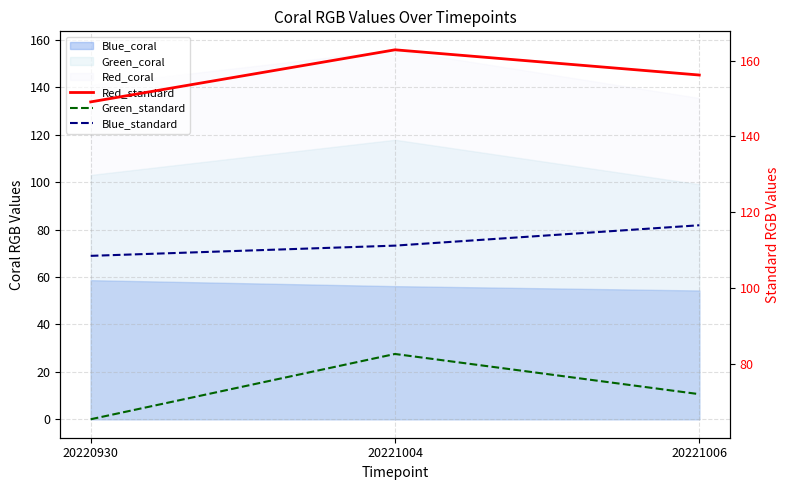

Rank the series at 20221006 from lowest to highest value.

Green_standard, Blue_standard, Red_standard